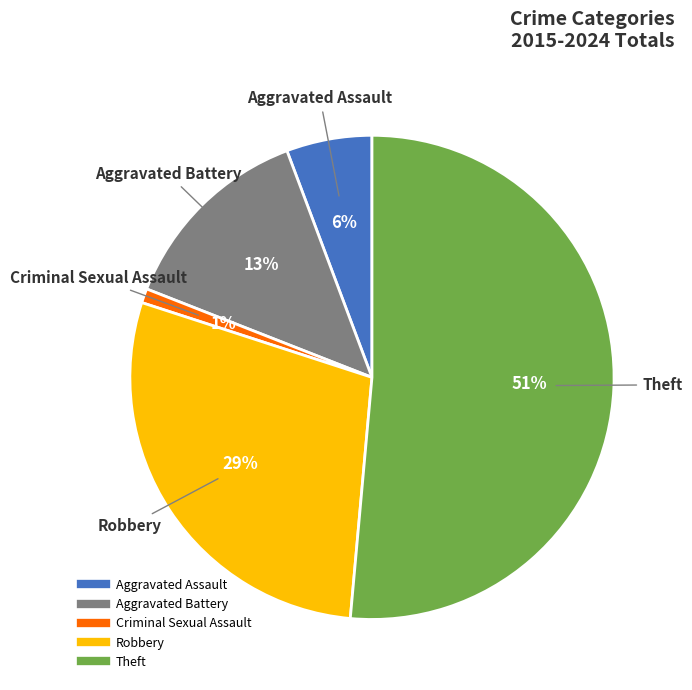

Between Criminal Sexual Assault and Aggravated Battery, which is larger?

Aggravated Battery